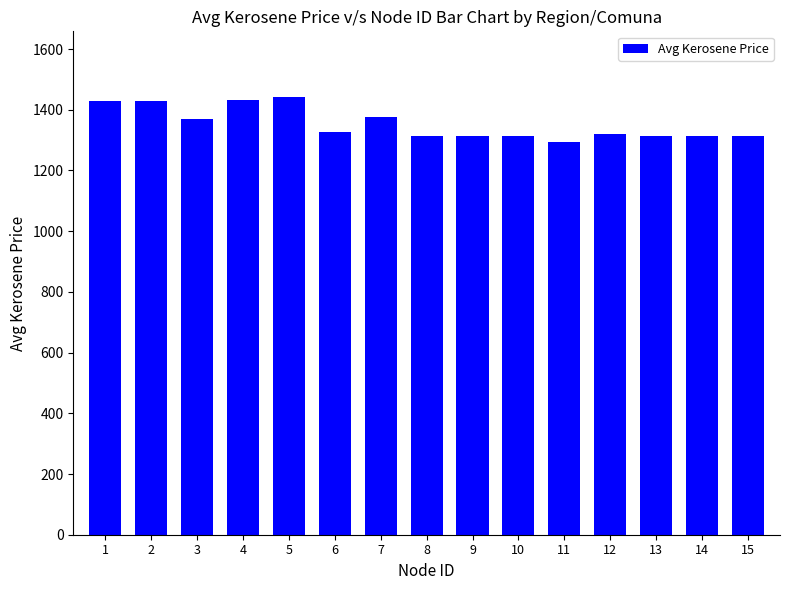

What is the smallest value displayed?

1293.0